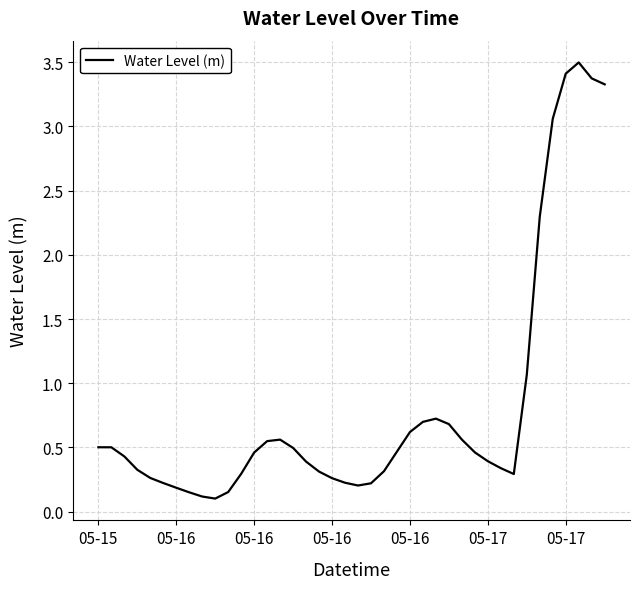

What is the maximum value shown in the chart?

3.5